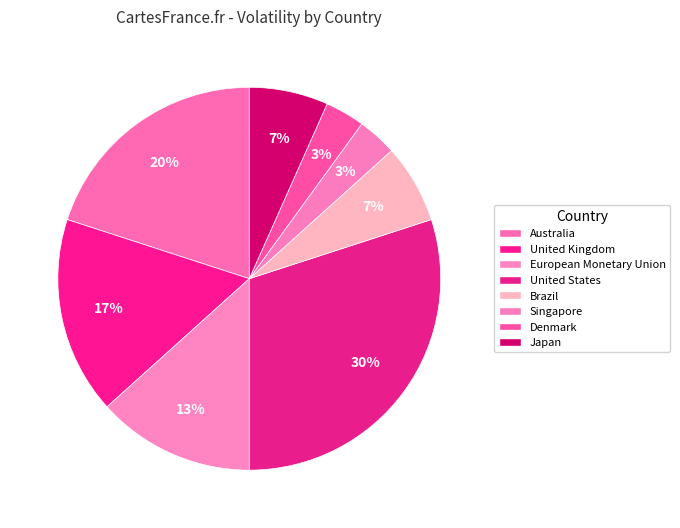

To the nearest percent, what portion does Brazil represent?

7%